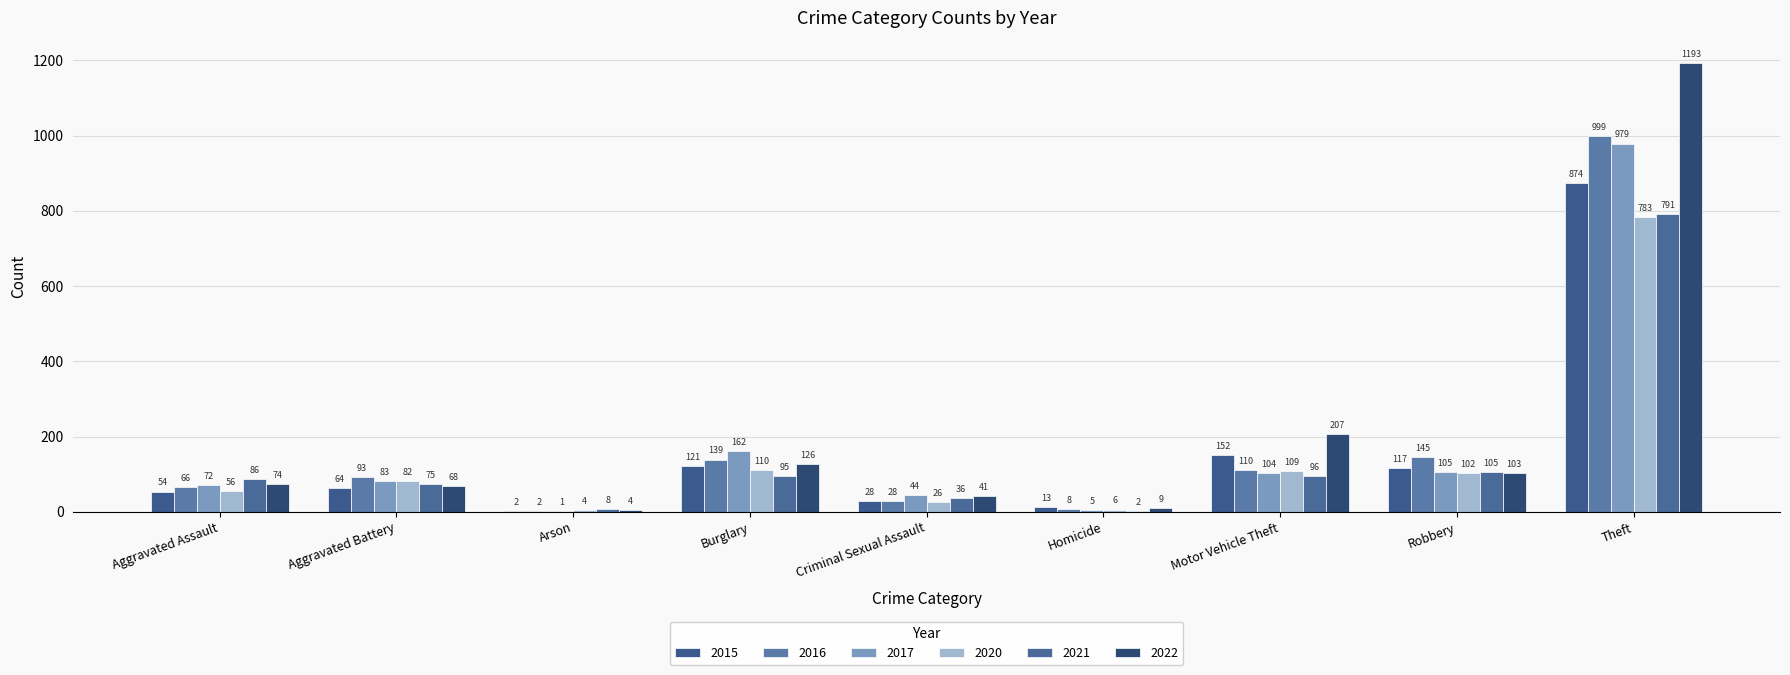

Rank the series at Theft from highest to lowest value.

2022, 2016, 2017, 2015, 2021, 2020